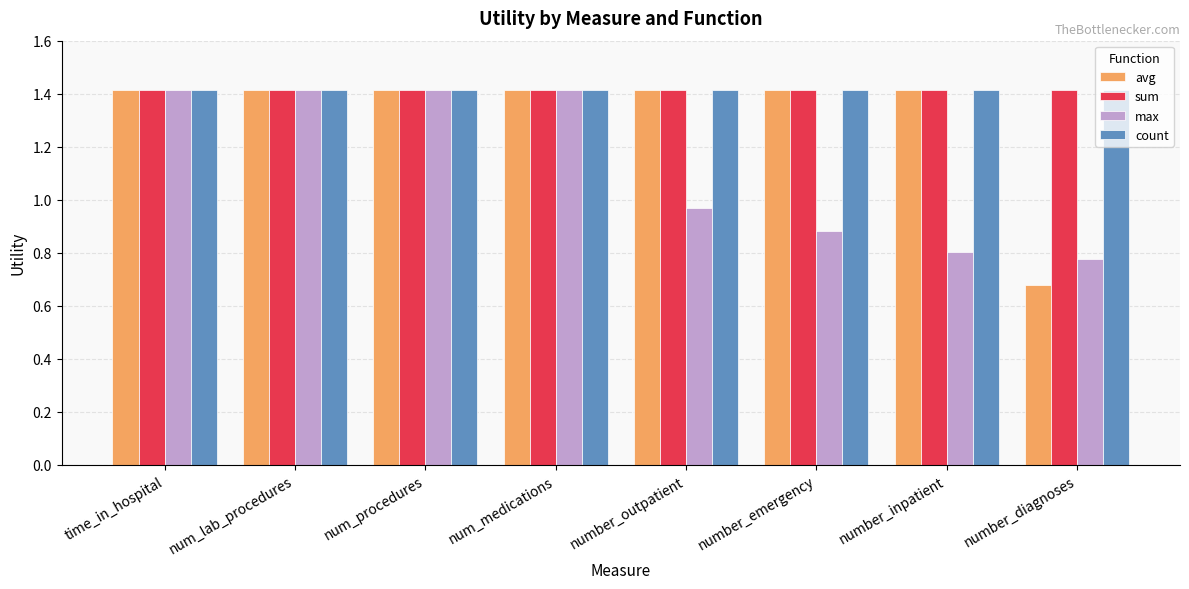

Is it true that max equals 1.0 at number_diagnoses?

False